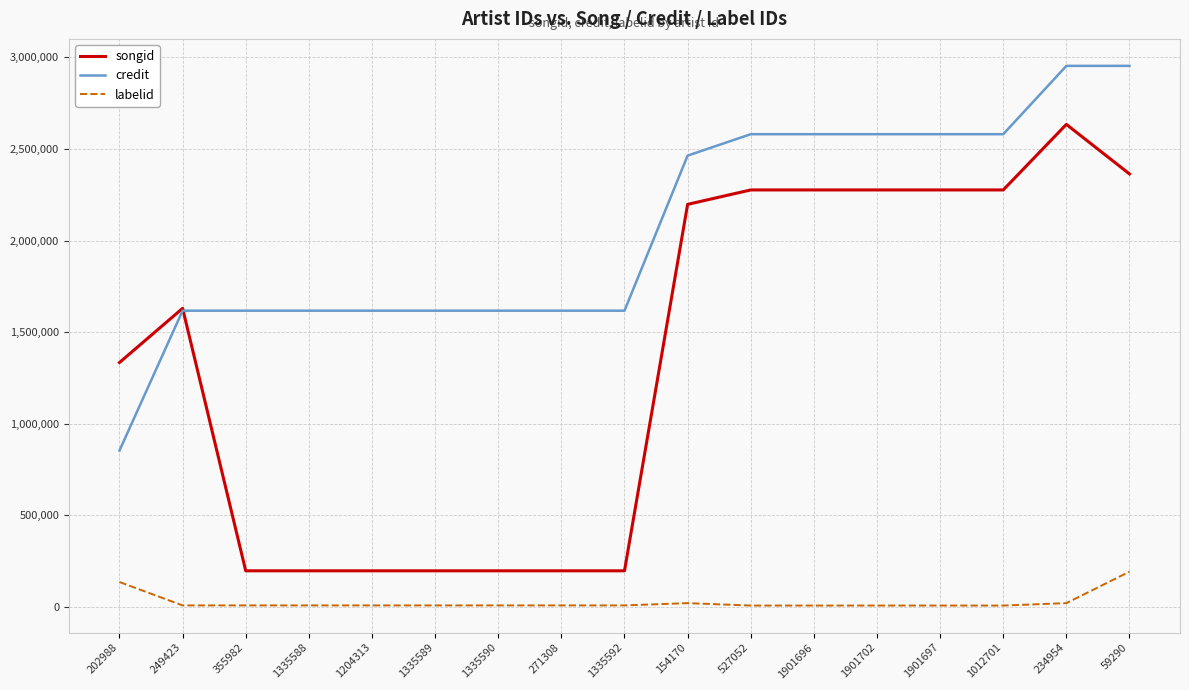

What is the maximum value for labelid?

192633